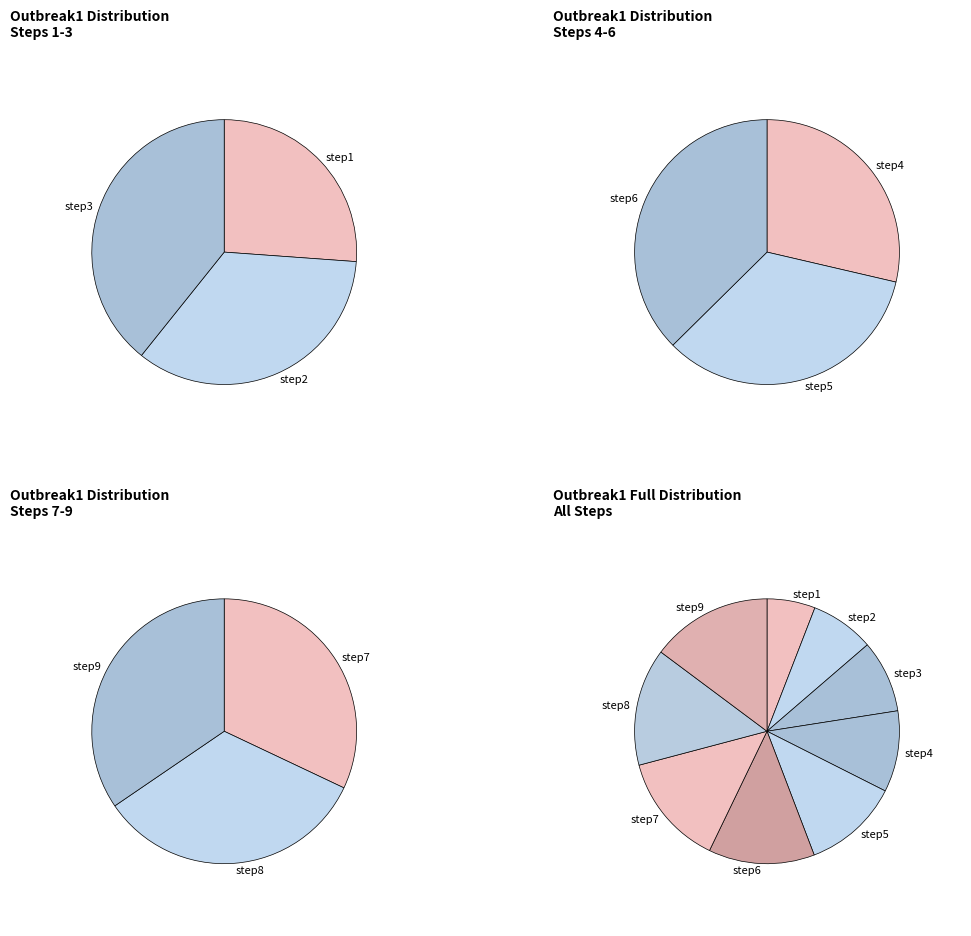

To the nearest percent, what percentage of the pie is step5?

12%